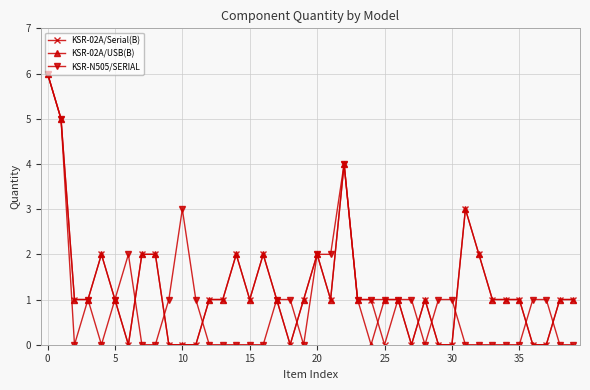

At which label does KSR-02A/Serial(B) reach its peak?

0